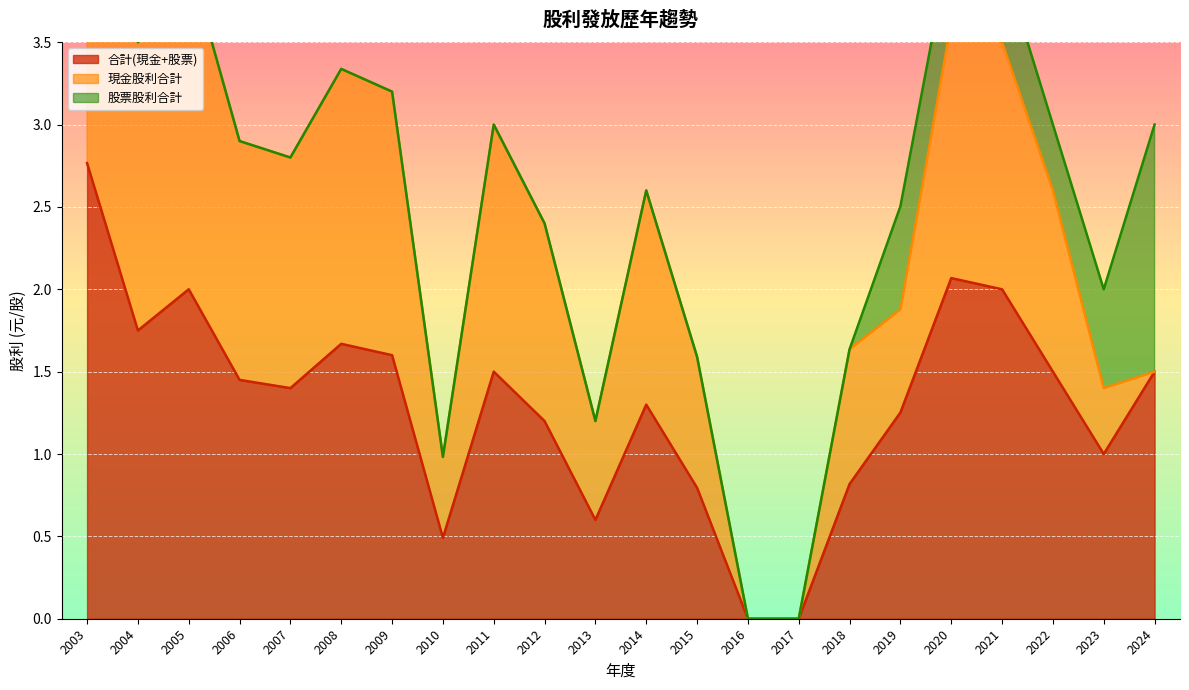

Reading left to right, list all the values displayed in this chart.

合計(現金+股票): 2.8	1.8	2.0	1.4	1.4	1.7	1.6	0.5	1.5	1.2	0.6	1.3	0.8	0.0	0.0	0.8	1.3	2.1	2.0	1.5	1.0	1.5
現金股利合計: 2.8	1.8	2.0	1.4	1.4	1.7	1.6	0.5	1.5	1.2	0.6	1.3	0.8	0.0	0.0	0.8	0.6	1.6	1.5	1.1	0.4	0.0
股票股利合計: 0.0	0.0	0.0	0.0	0.0	0.0	0.0	0.0	0.0	0.0	0.0	0.0	0.0	0.0	0.0	0.0	0.6	0.5	0.5	0.4	0.6	1.5